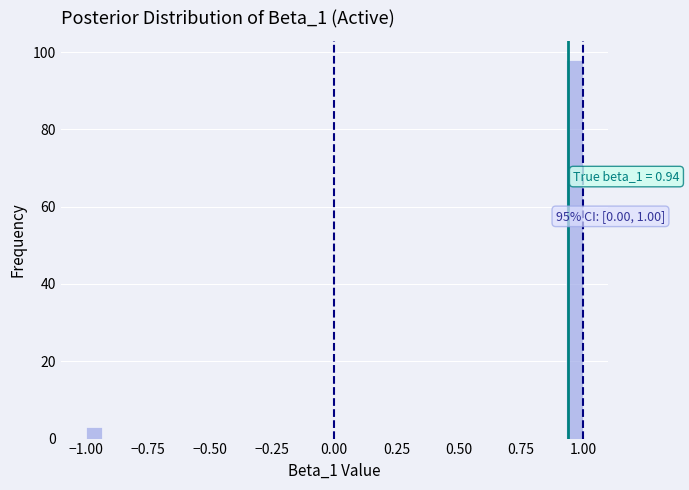

Around what value on the x-axis is the tallest bar? Give the approximate position of its centre, as read against the axis.

0.95